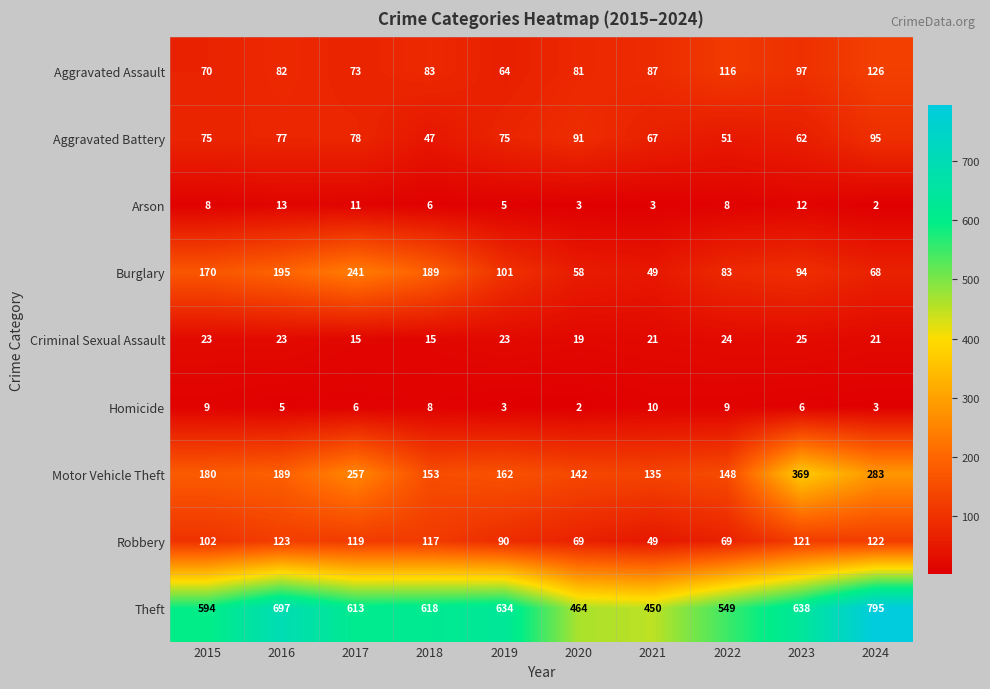

At which category is the sum across all series the highest?

2024